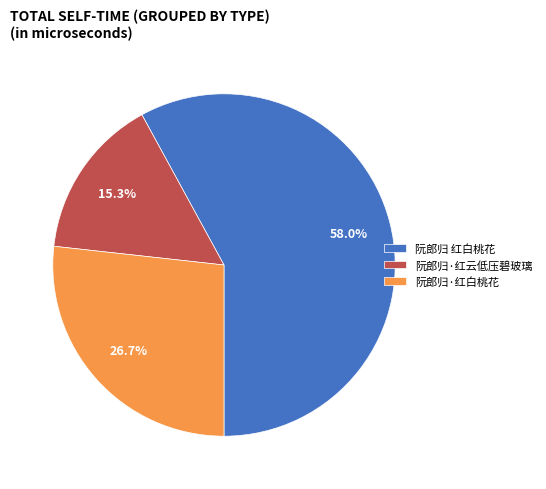

Combined, what portion of the pie is 阮郎归·红白桃花 and 阮郎归·红云低压碧玻璃?

42.0%